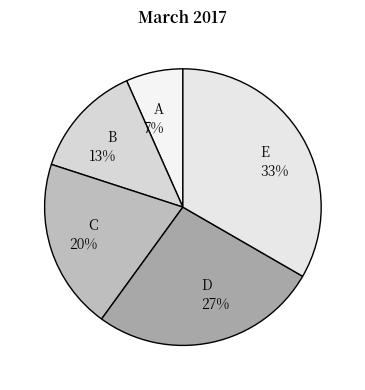

Which category has the biggest portion of the pie?

E